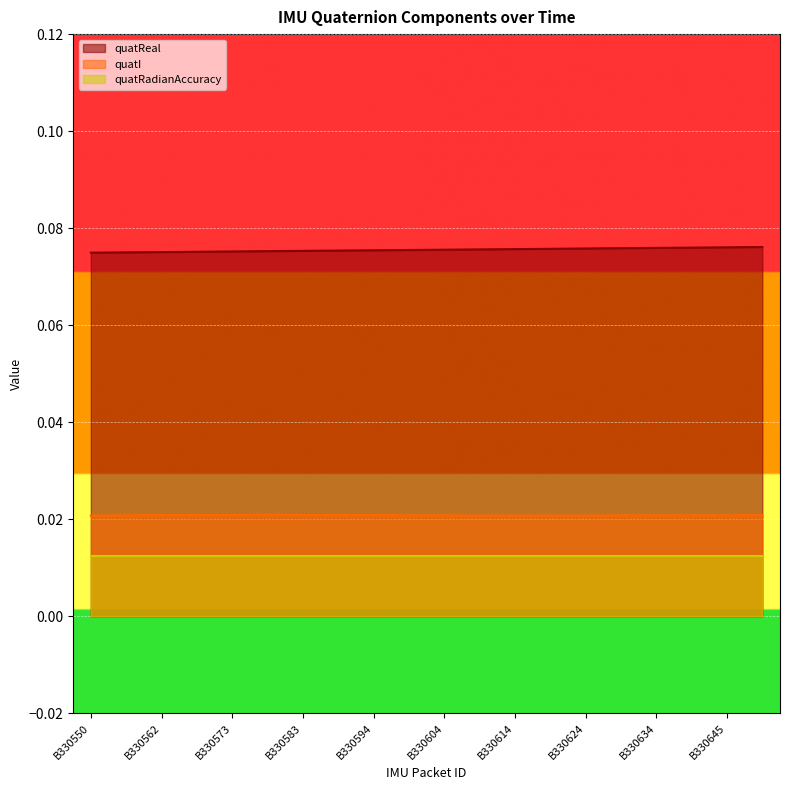

True or false: quatI has more than 0 points higher than both neighbors.

True